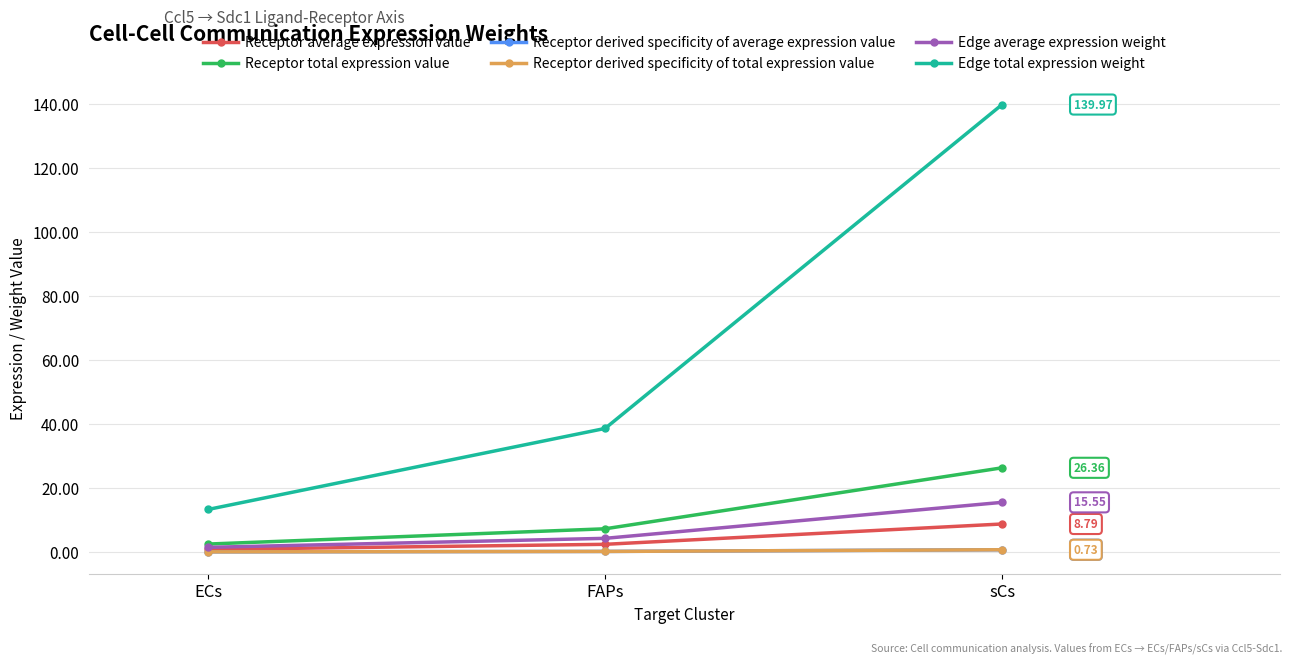

How many lines are shown in the chart?

6